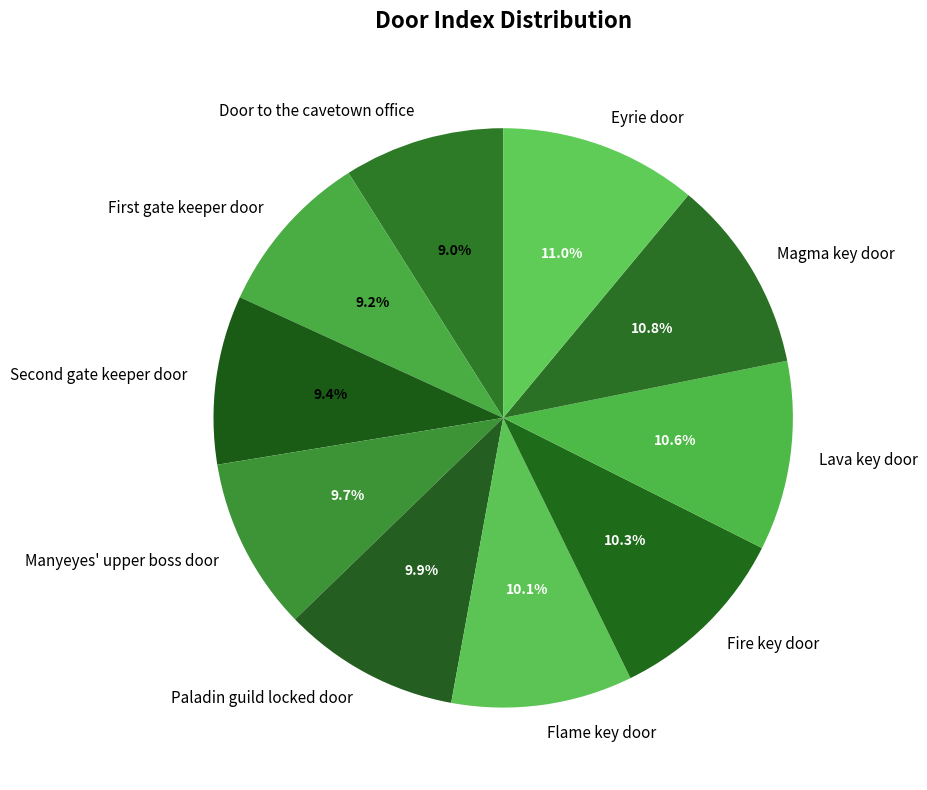

To the nearest percent, what portion does Eyrie door represent?

11%